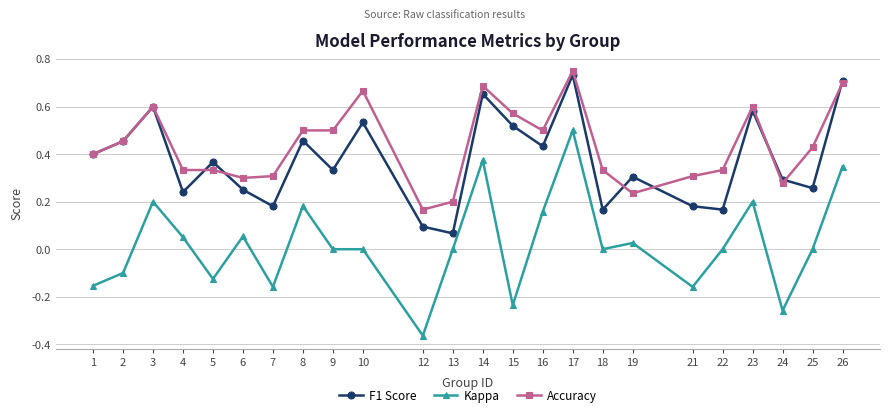

Which series has the widest spread of values?

Kappa